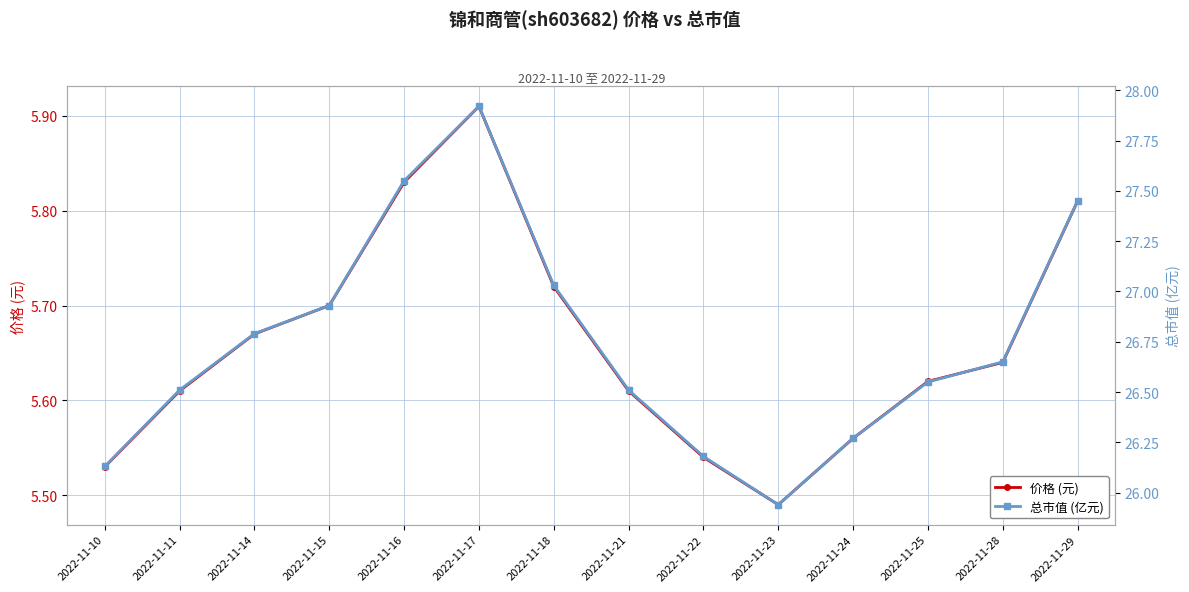

What is the maximum value for 价格 (元)?

5.9